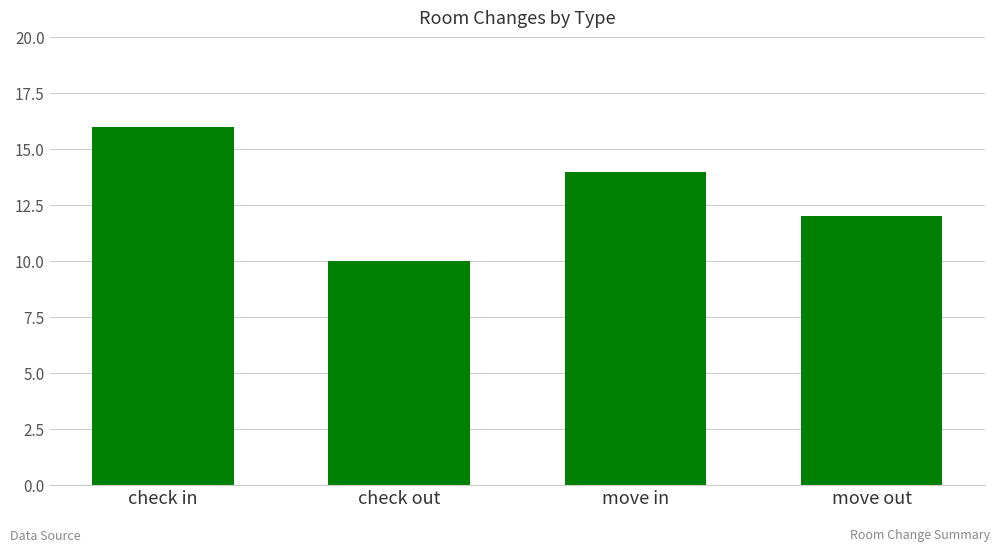

What is the label of the 1st bar from the right?

move out